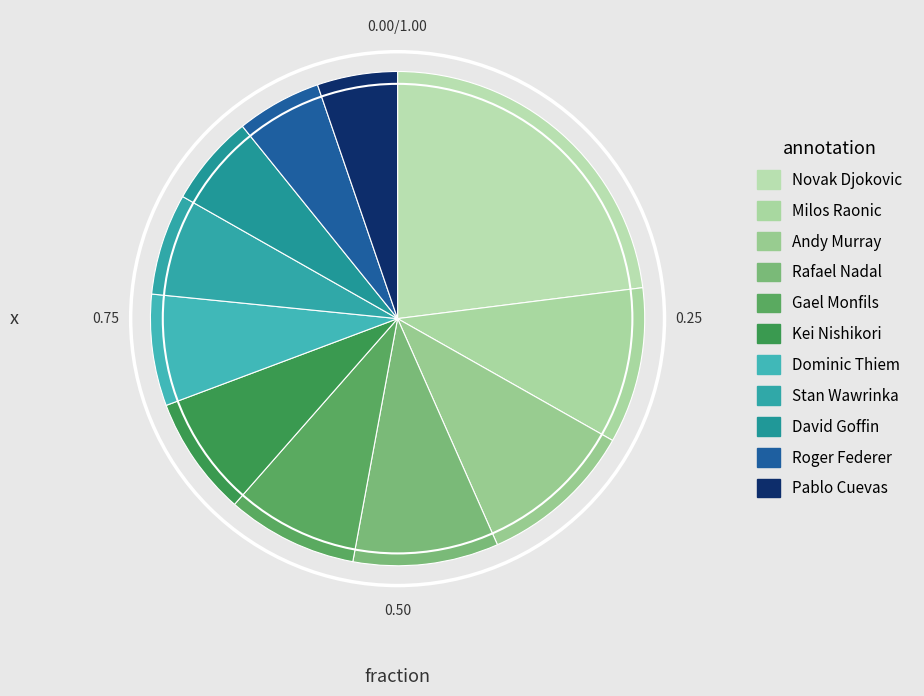

Approximately how many times larger is the value at Milos Raonic compared to Gael Monfils?

1.2